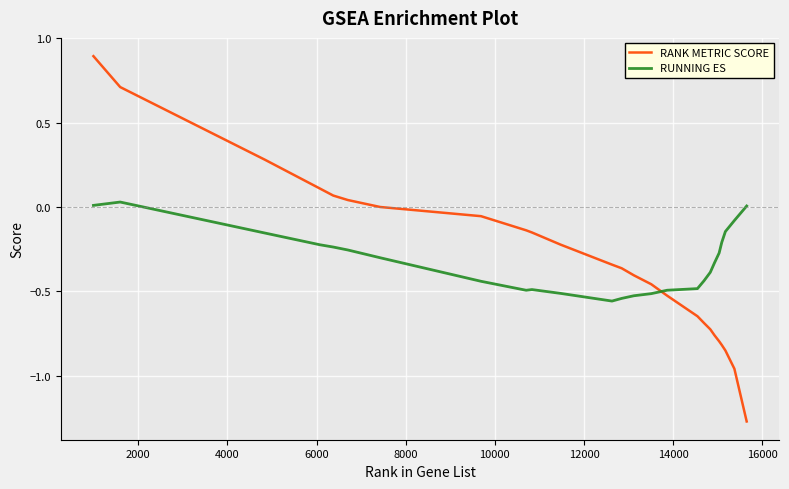

How many lines are shown in the chart?

2